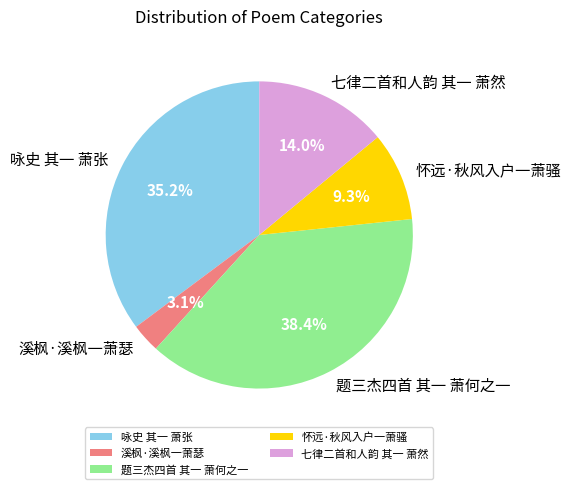

Approximately how many times larger is the value at 咏史 其一 萧张 compared to 怀远·秋风入户一萧骚?

3.8